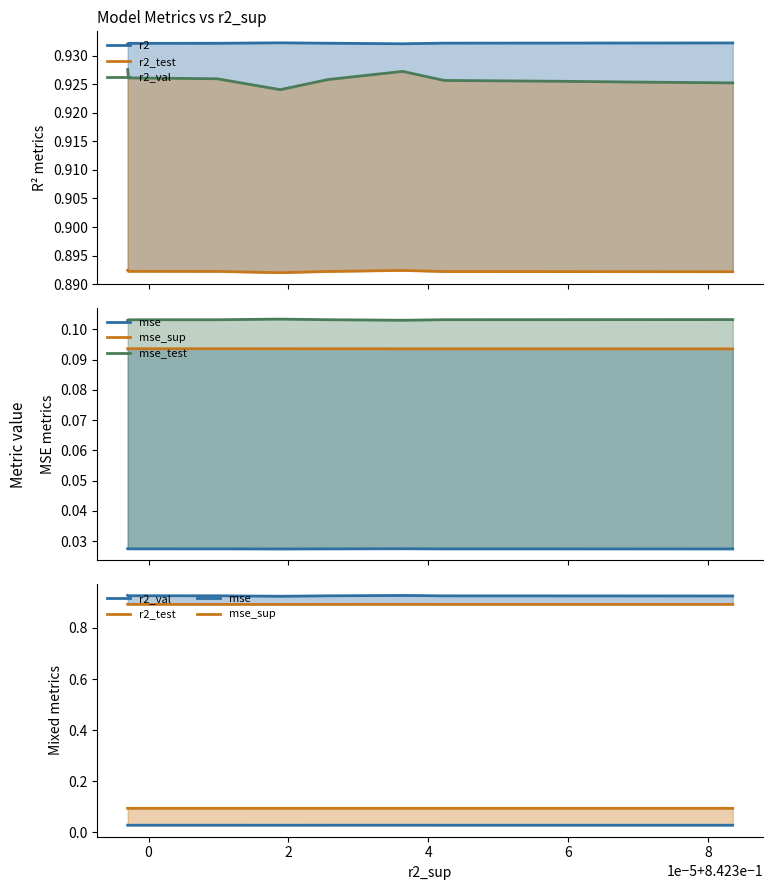

At how many categories does at least one series exceed 0?

10